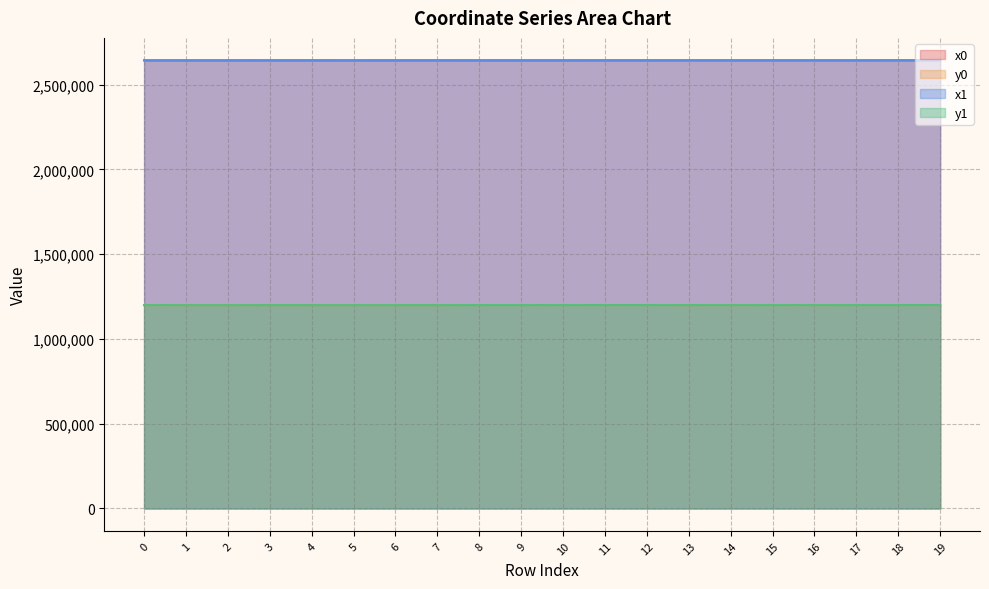

Which series has the largest range (max minus min)?

y0 line